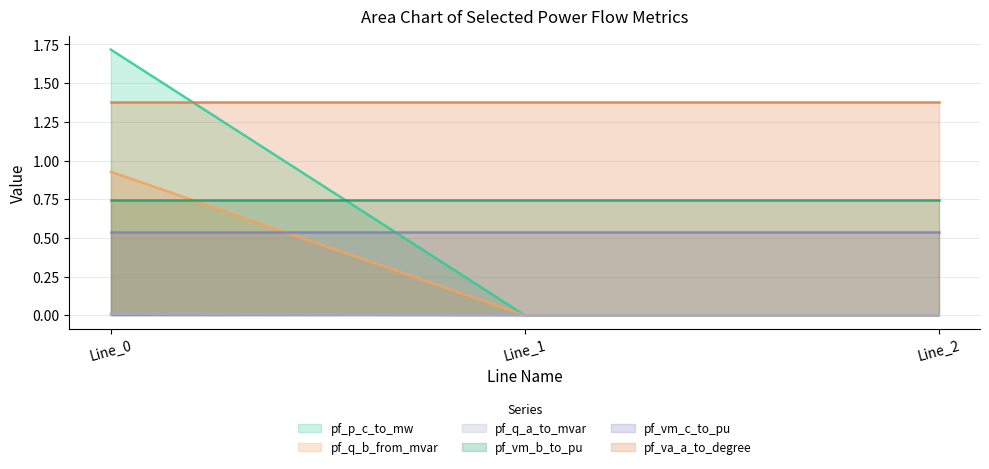

List the series in order of their peak value, lowest first.

pf_q_a_to_mvar, pf_vm_c_to_pu, pf_vm_b_to_pu, pf_q_b_from_mvar, pf_va_a_to_degree, pf_p_c_to_mw